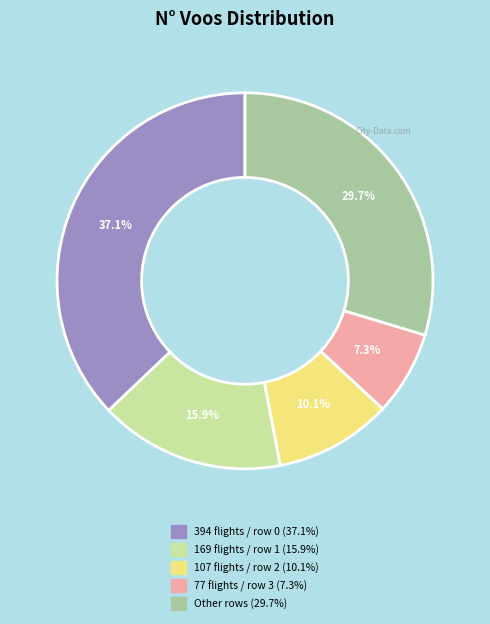

Does any single category account for the majority?

No